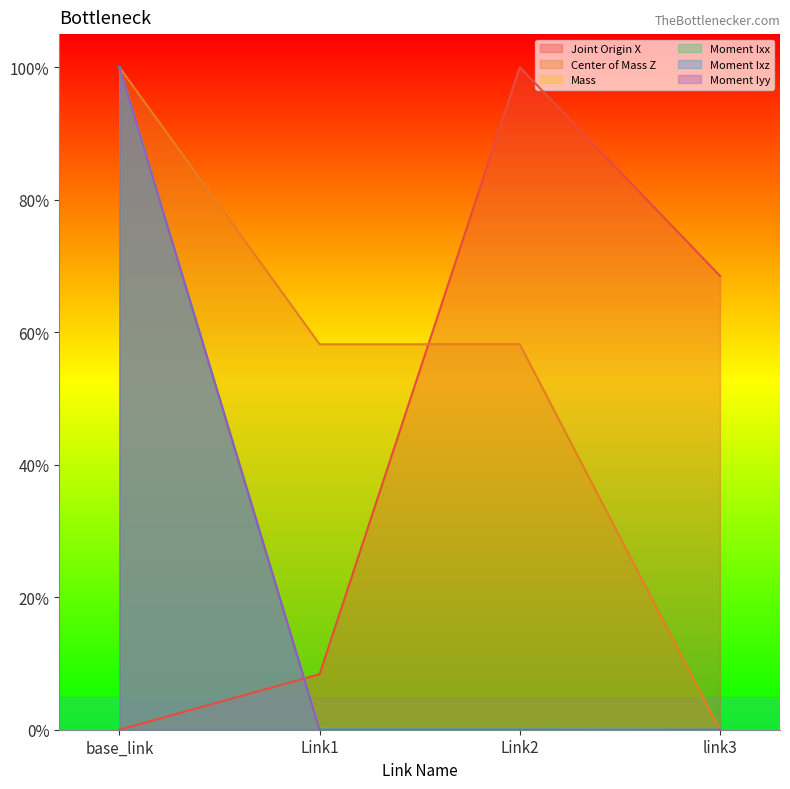

What is the difference between the highest and lowest values at link3?

0.7